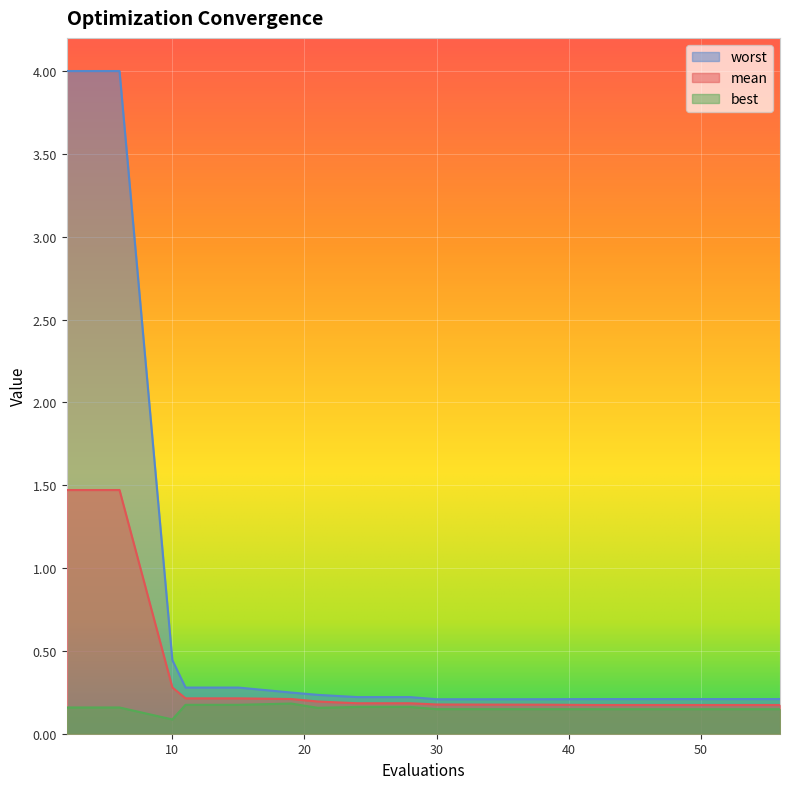

Which category has the lowest value in the worst series?

30